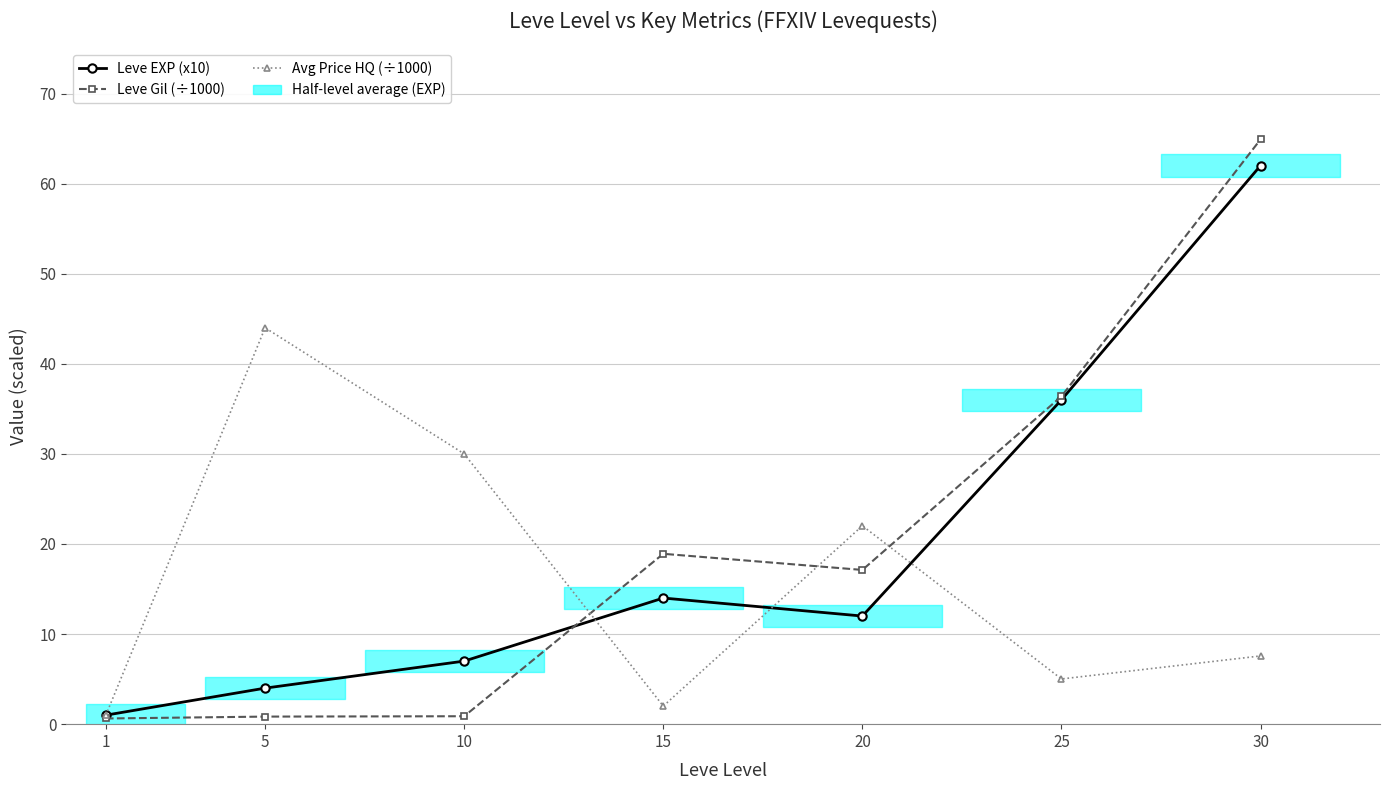

Is the value of Leve Gil (÷1000) at 30 greater than the value of Avg Price HQ (÷1000) at 20?

Yes